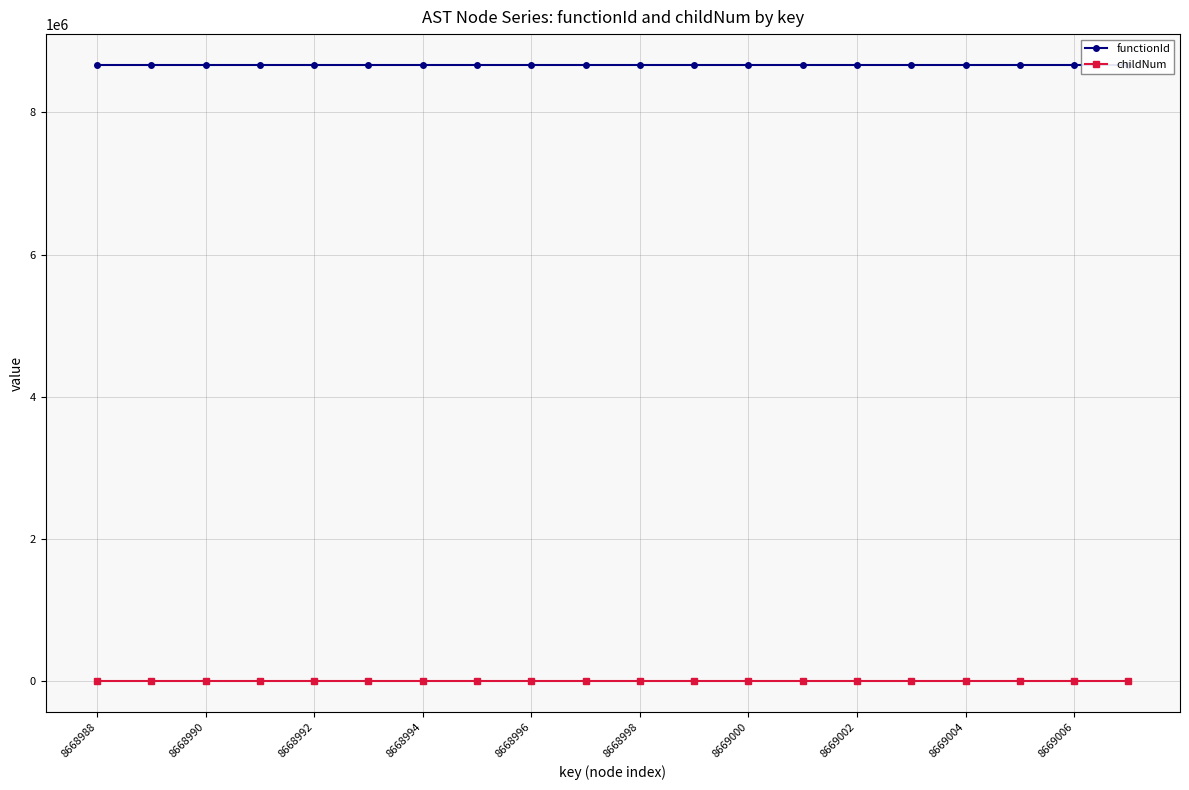

Is this an area chart (filled region under the line)?

No